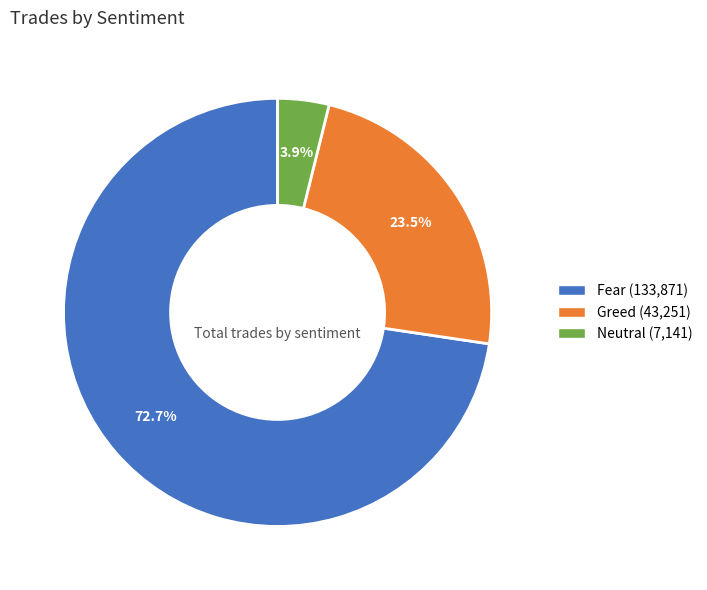

Rank the categories by value from lowest to highest.

Neutral, Greed, Fear